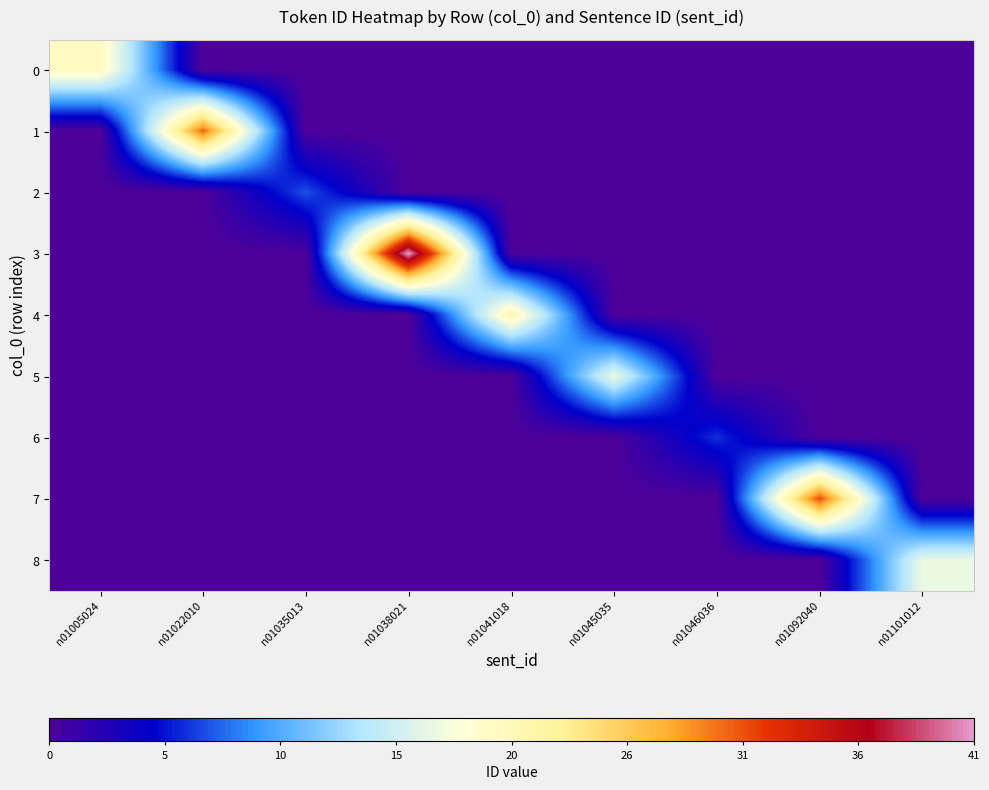

At which category is the sum across all series the highest?

n01038021